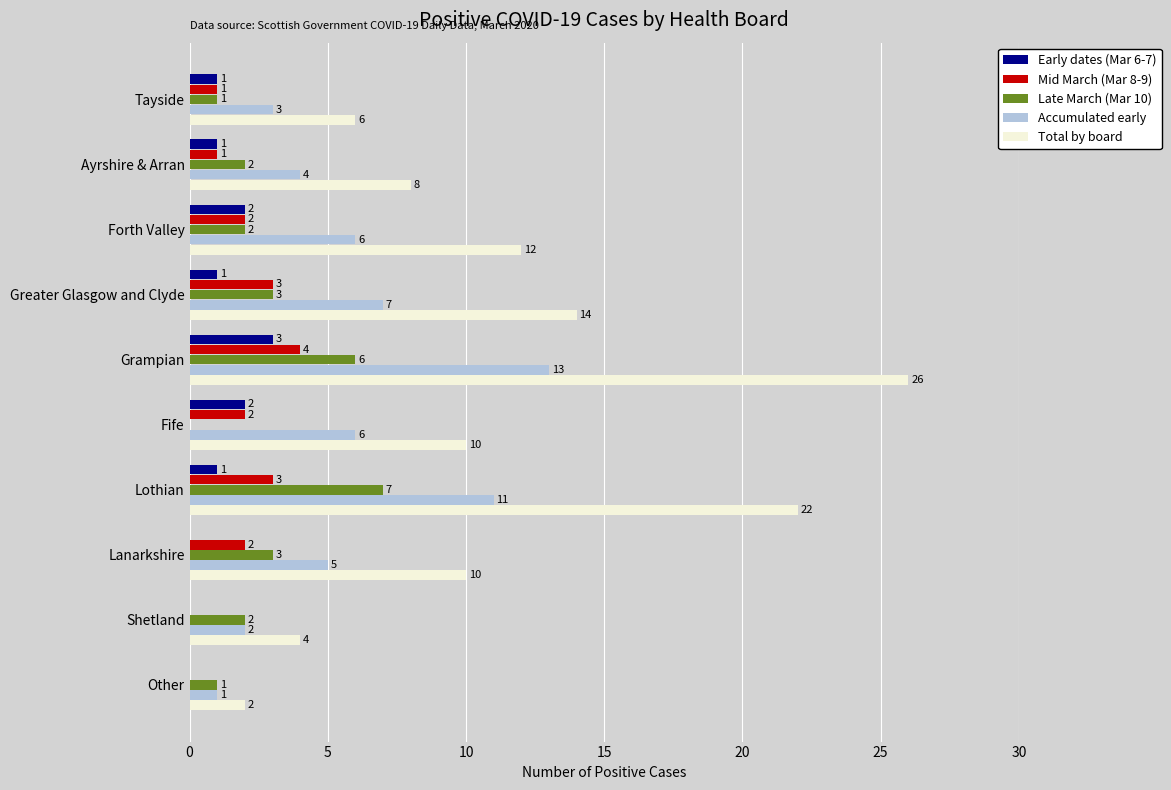

Which series has the largest total across all categories?

Total by board